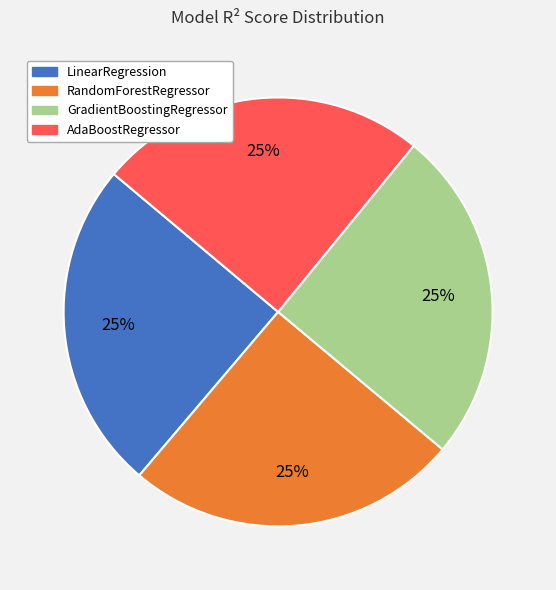

Does AdaBoostRegressor represent more than half of the total?

No